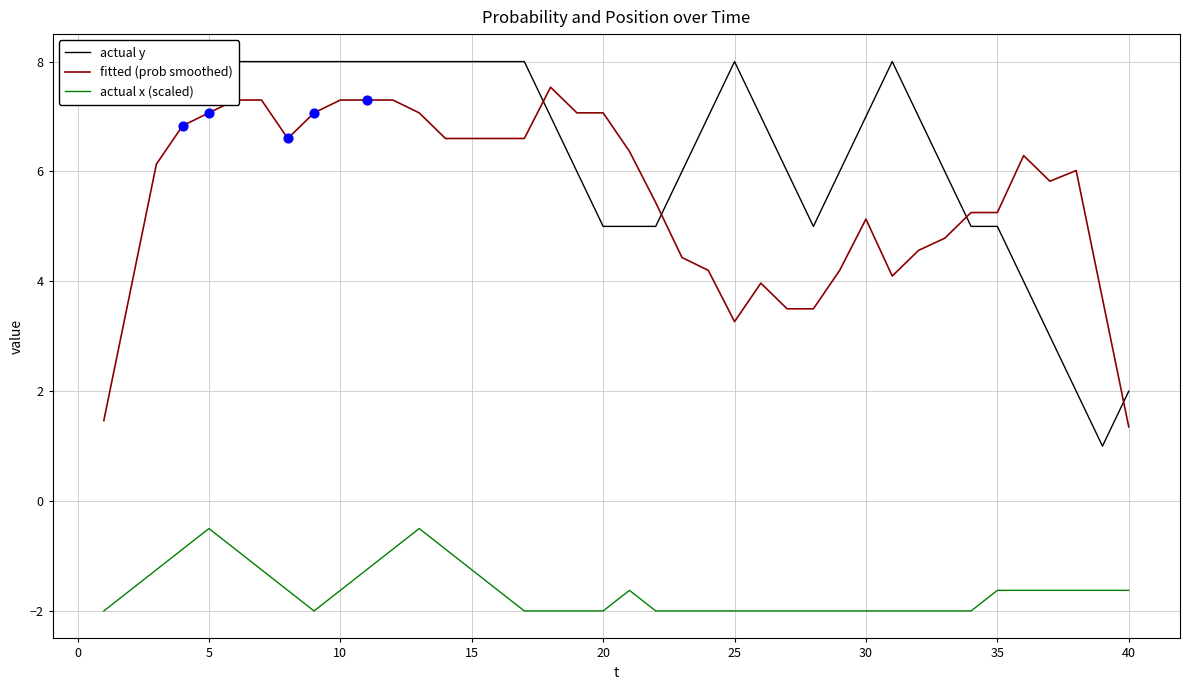

Is it true that fitted (prob smoothed) equals 11.1 at 15?

False